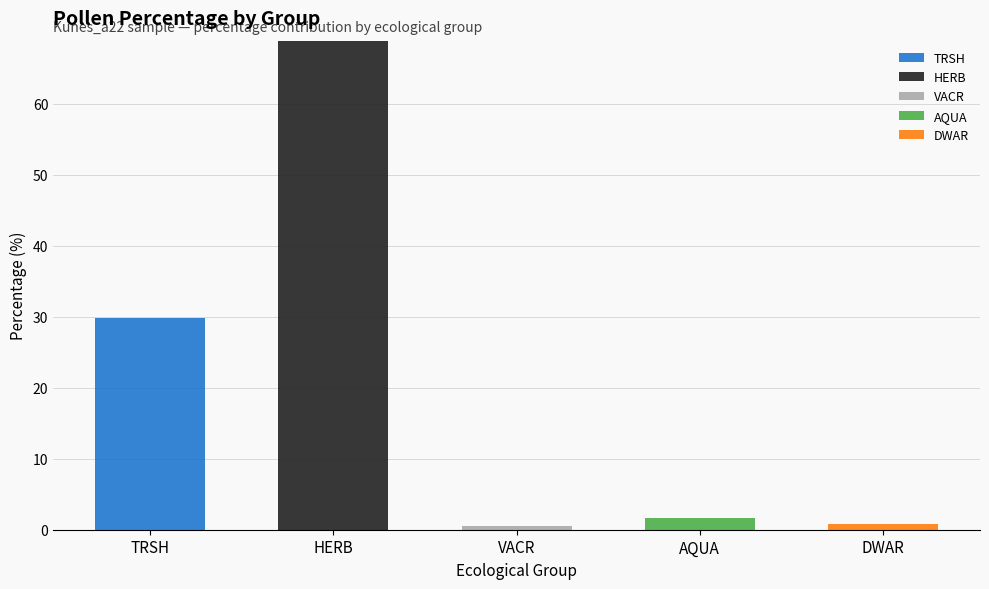

What is the highest value of the TRSH series?

29.8